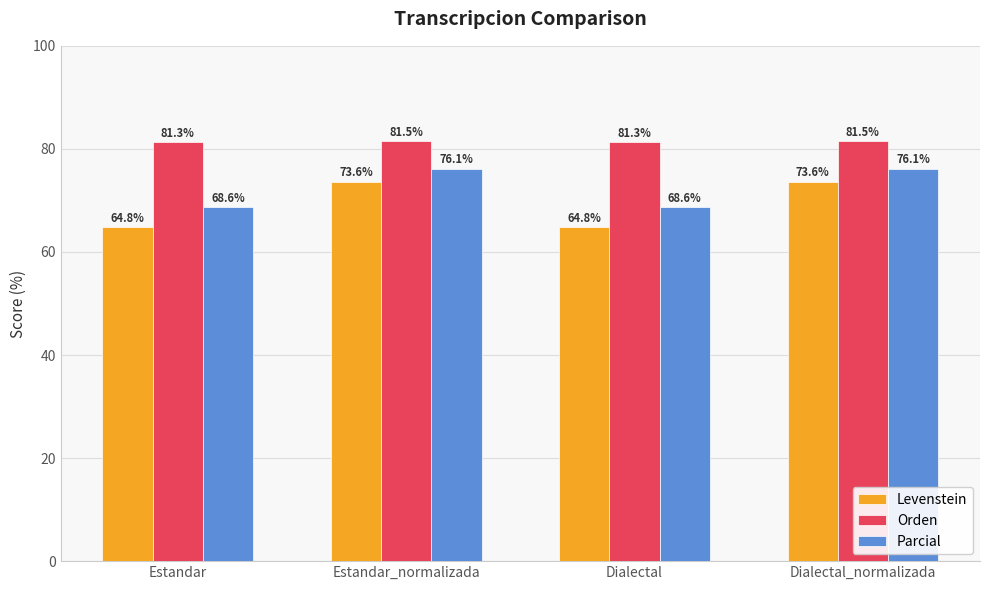

What is the average value of the Orden series?

81.4